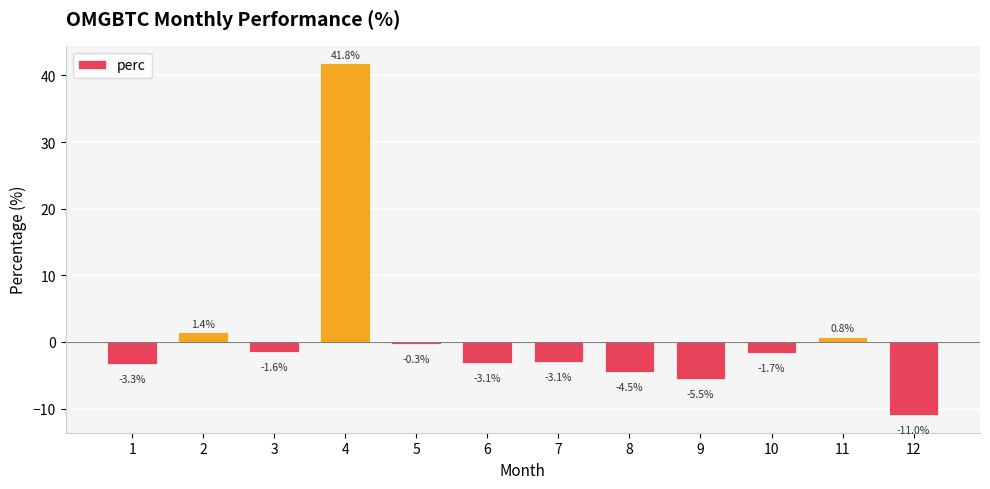

What is the change in value from 1 to 3?

+1.8